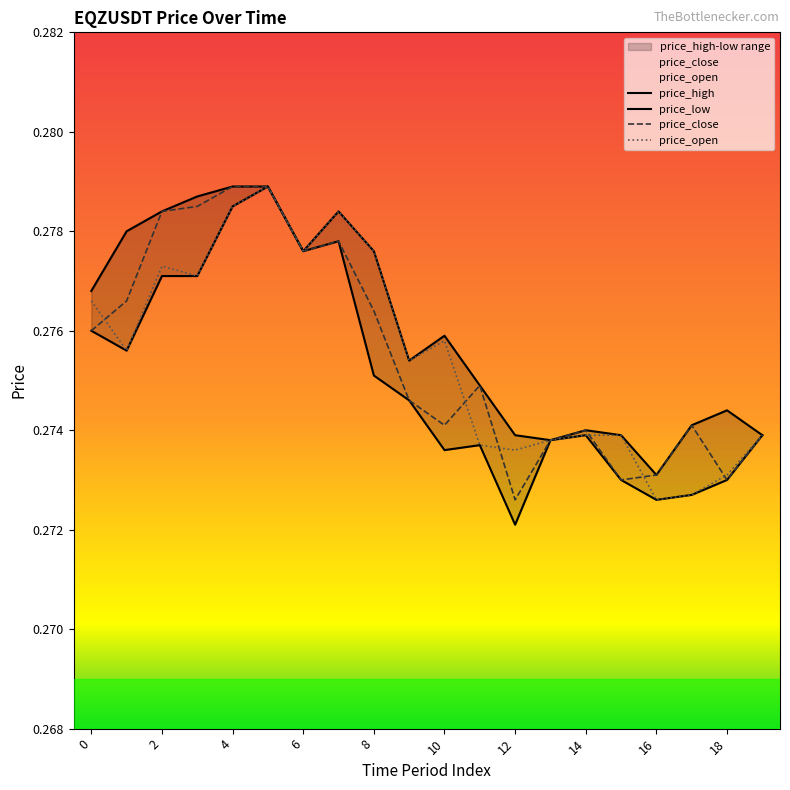

The price_close series shows 0.3 at 4. True or false?

True